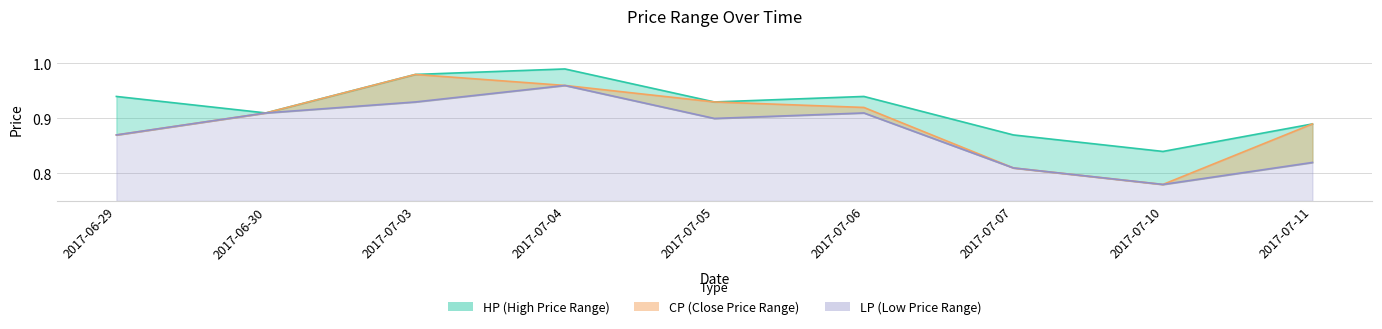

Rank the series by their maximum value, from highest to lowest.

HP, CP, LP